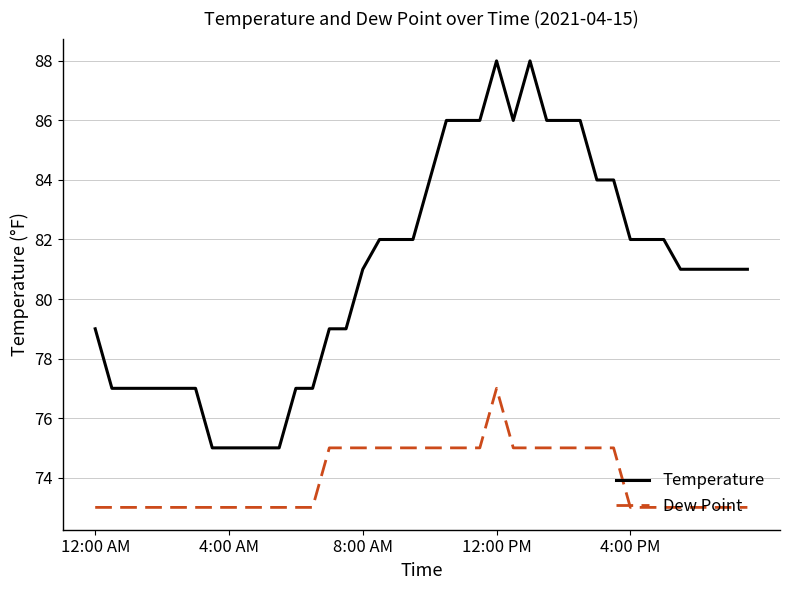

Rank the series by their average value, from highest to lowest.

Temperature, Dew Point